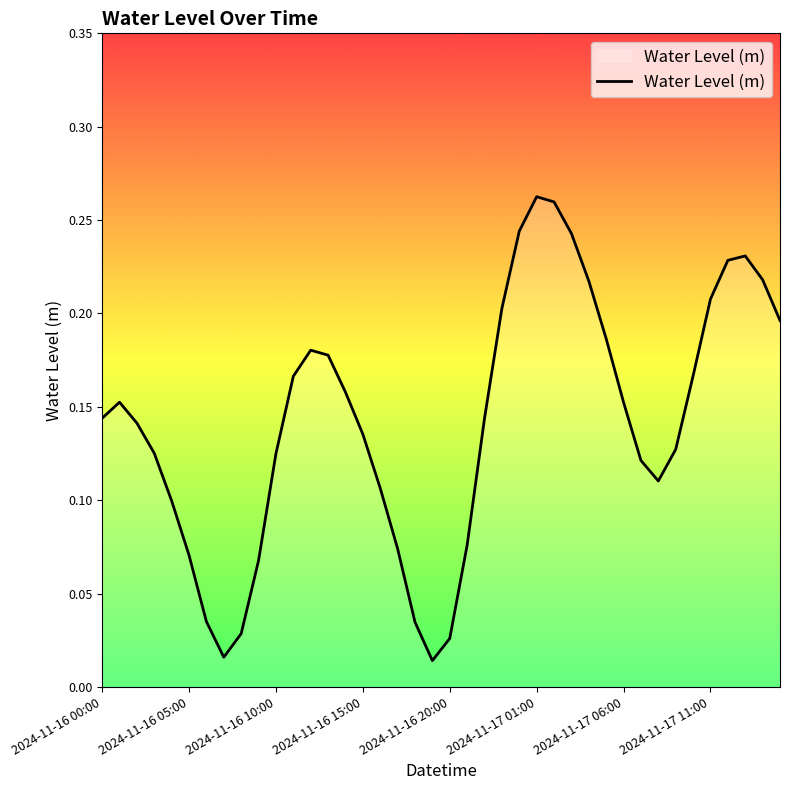

What is the label of the 18th point from the right?

22